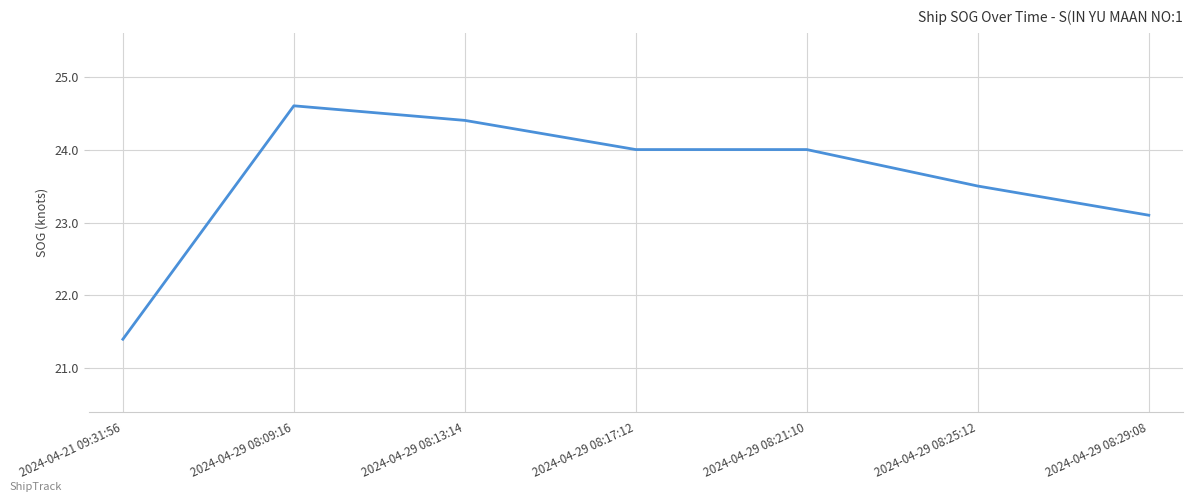

What position from the left is 2024-04-29 08:21:10?

5